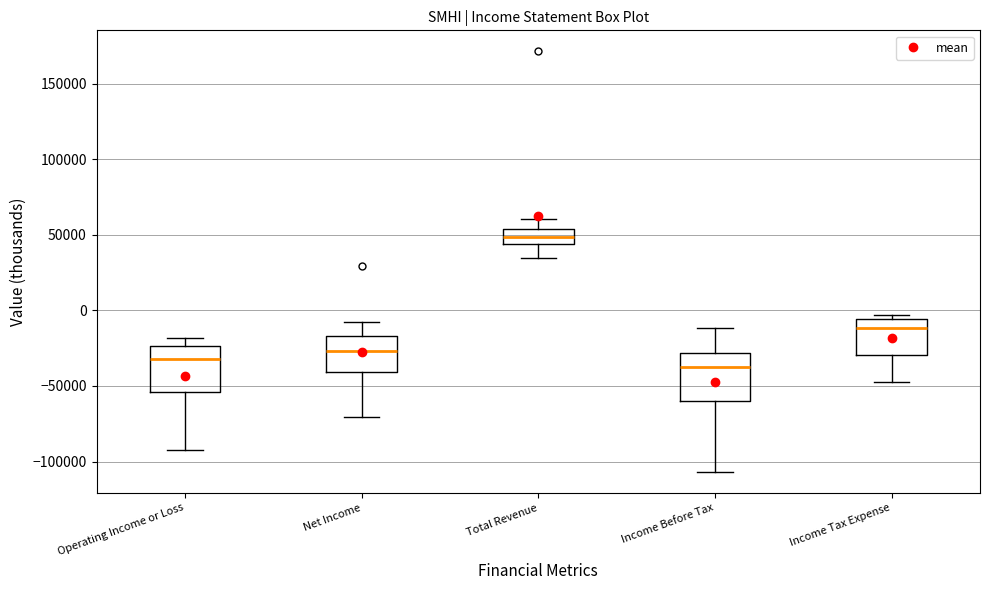

Reading left to right, transcribe this box plot: for each box, give where its median line is, the range the box spans, and where its two whiskers end, as read against the y-axis. The values are not printed on the chart, so give them approximately, as read against the axis.

Operating Income or Loss: median -30000, box -55000 to -25000, whiskers -90000 to -20000
Net Income: median -25000, box -40000 to -15000, whiskers -70000 to -5000
Total Revenue: median 50000, box 45000 to 55000, whiskers 35000 to 60000
Income Before Tax: median -35000, box -60000 to -30000, whiskers -105000 to -10000
Income Tax Expense: median -10000, box -30000 to -5000, whiskers -45000 to -5000 (just above the box's upper edge)